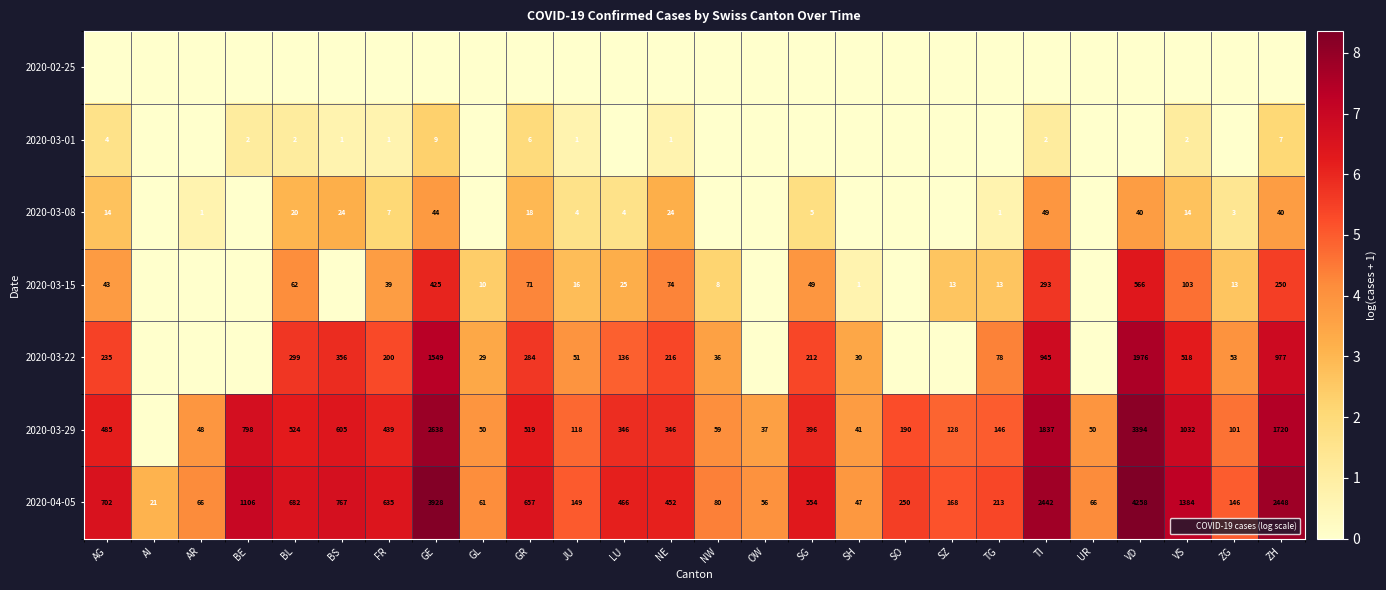

True or false: 2020-03-01 has a value of 1.1 at BE.

True